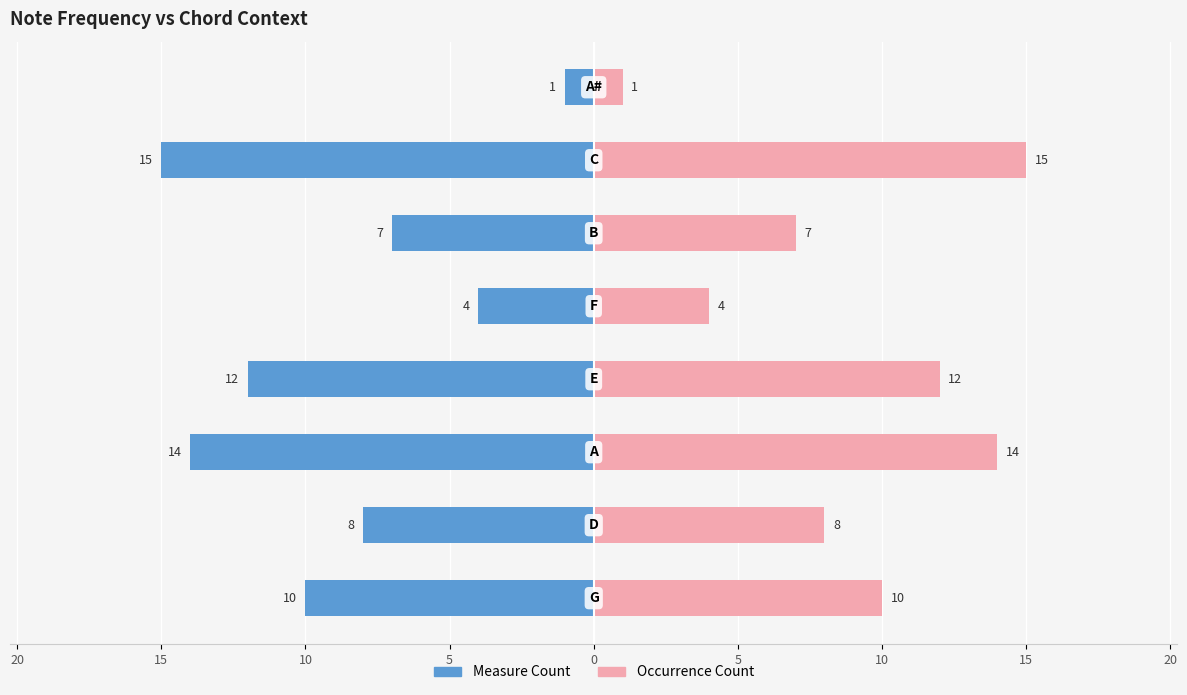

What are all the series names shown in the legend?

Measure Count, Occurrence Count